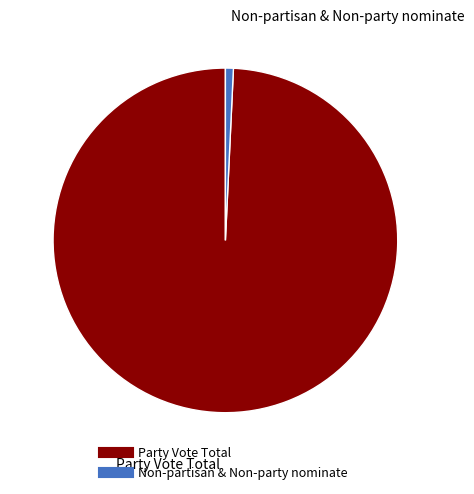

Combined, do Party Vote Total and Non-partisan & Non-party nominate account for over 50%?

Yes